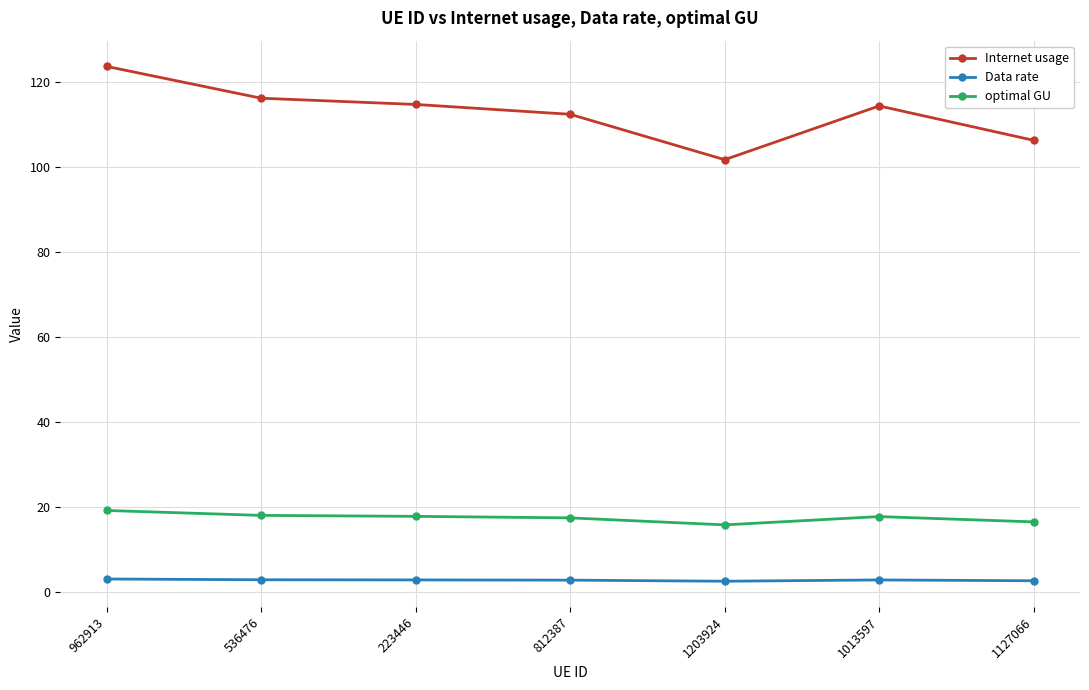

Read the optimal GU value at 1013597.

17.6